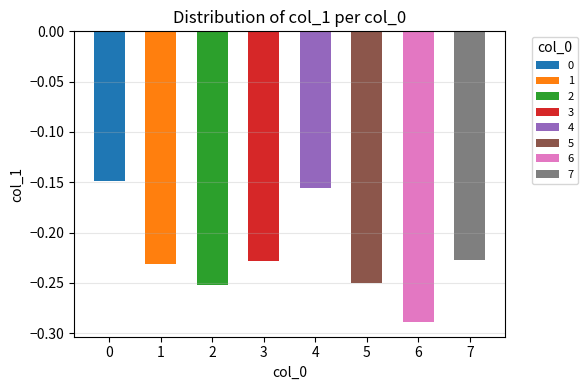

Reading left to right, extract all data points from this chart.

0=-0.1	1=-0.2	2=-0.3	3=-0.2	4=-0.2	5=-0.2	6=-0.3	7=-0.2